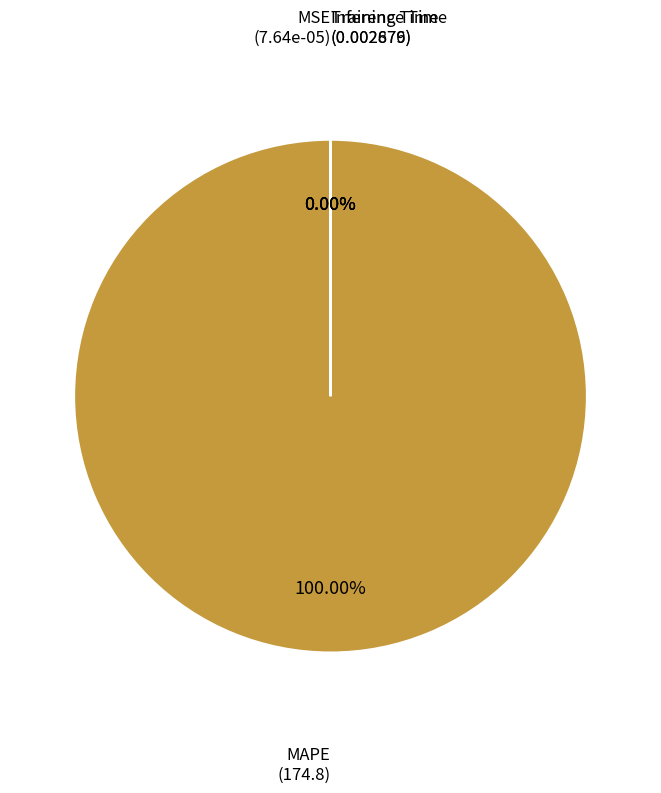

Is it true that Training Time is 0% of the pie?

True